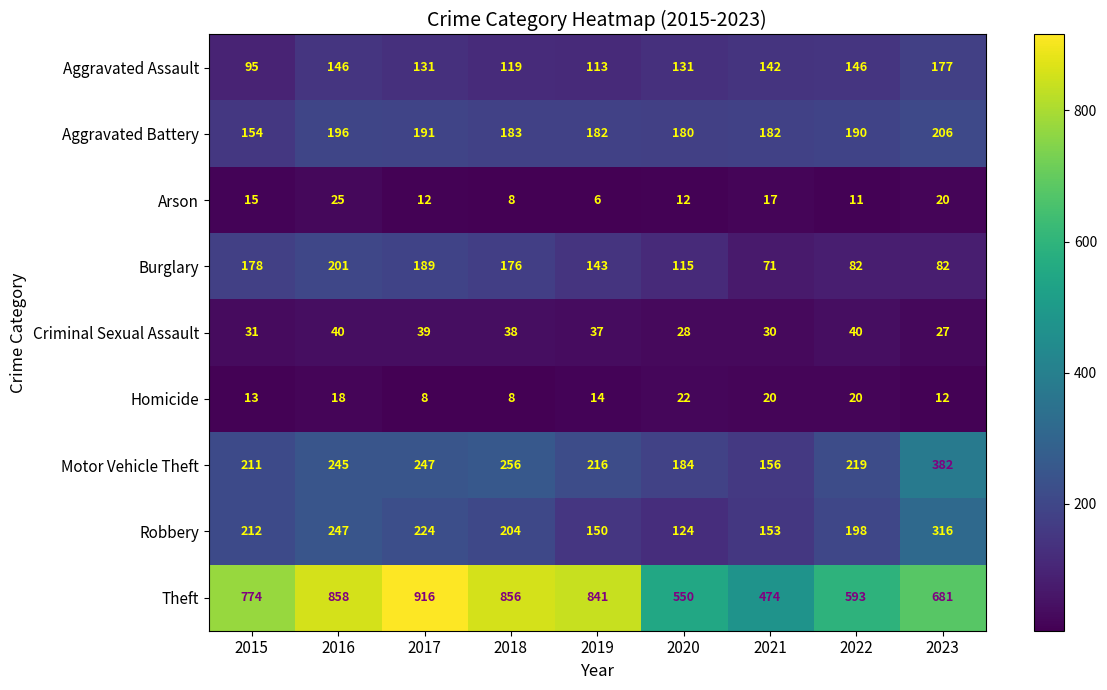

The value of Burglary at 2016 is 337. True or false?

False